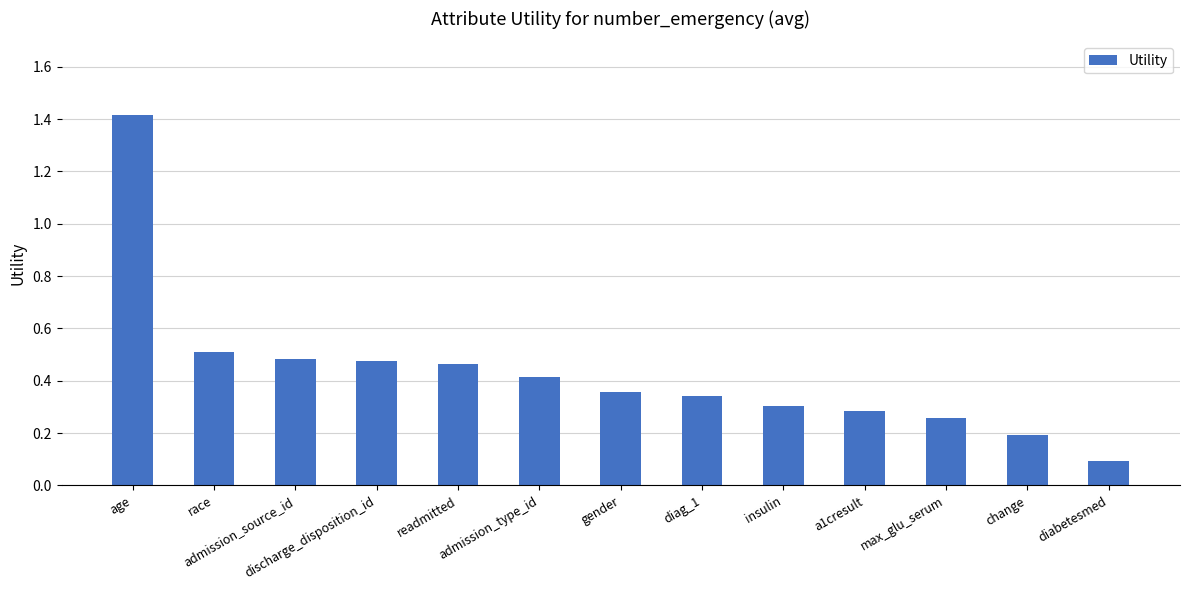

At which label is the value closest to 0?

diabetesmed